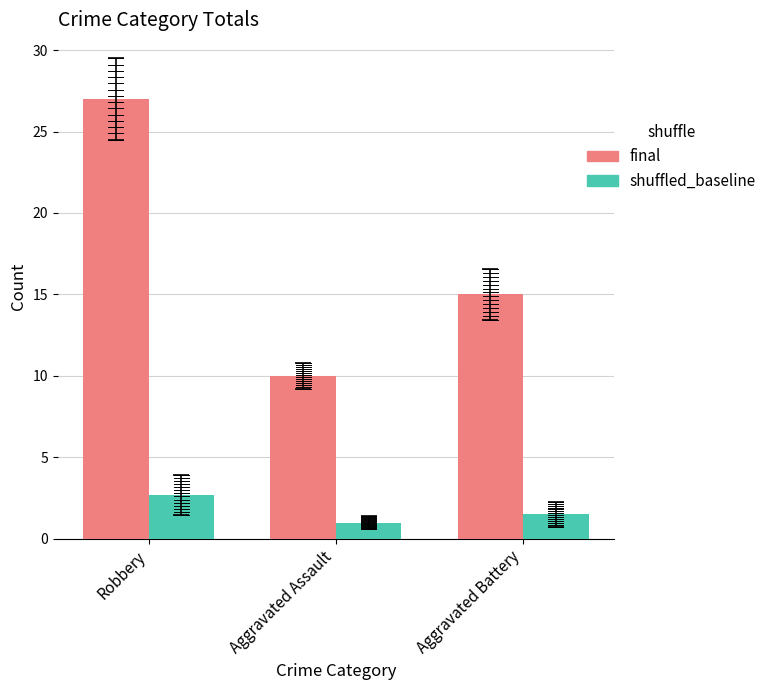

Reading left to right, list all the values displayed in this chart.

final: Robbery=27.0	Aggravated Assault=10.0	Aggravated Battery=15.0
shuffled_baseline: Robbery=2.7	Aggravated Assault=1.0	Aggravated Battery=1.5